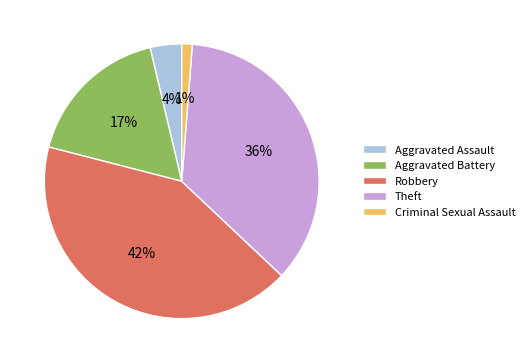

Between Aggravated Assault and Aggravated Battery, which is larger?

Aggravated Battery